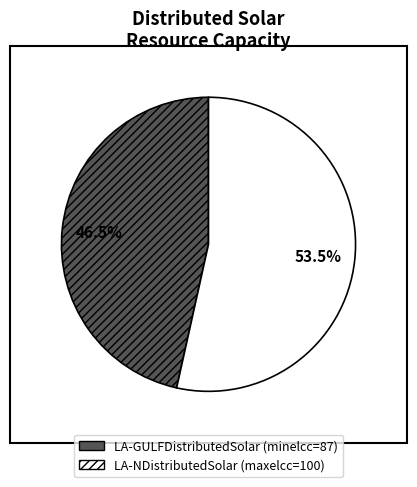

How many segments does this pie chart have?

2